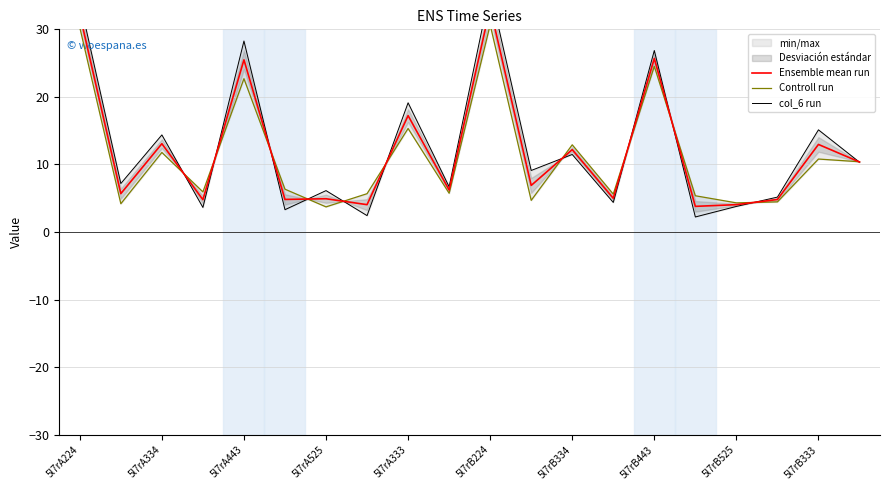

What is the value of the Ensemble mean run point at the 1st from the left?

32.2